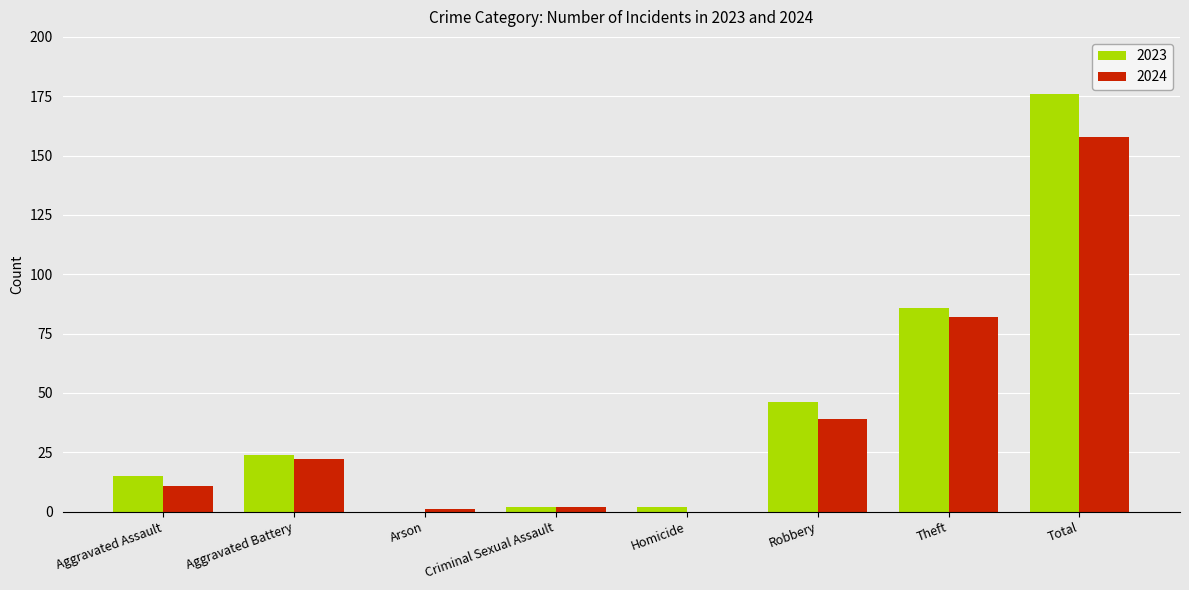

What is the sum of all 2023 values?

351